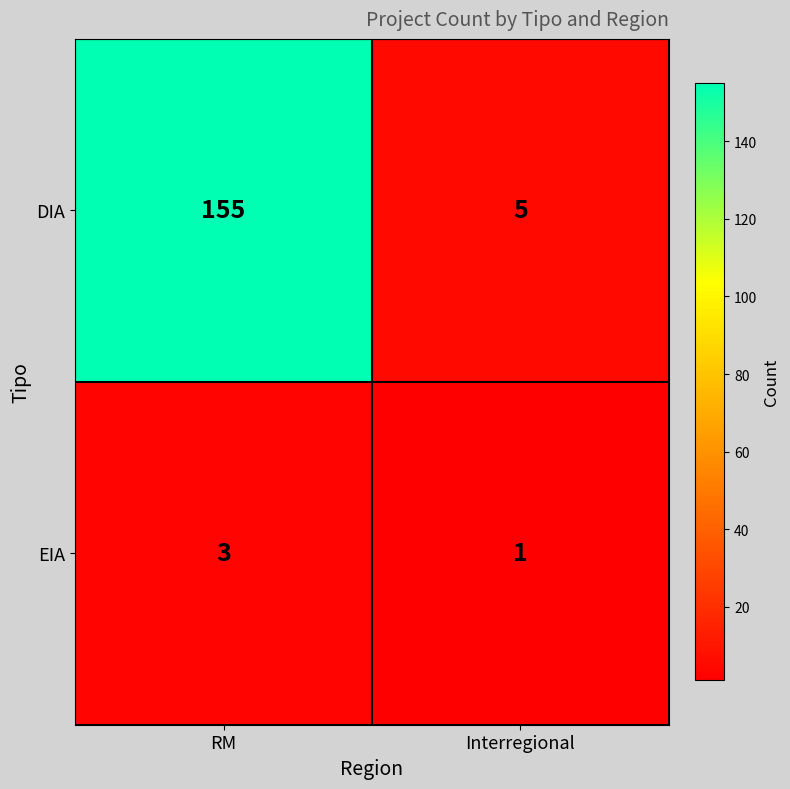

The EIA series shows 1 at Interregional. True or false?

True